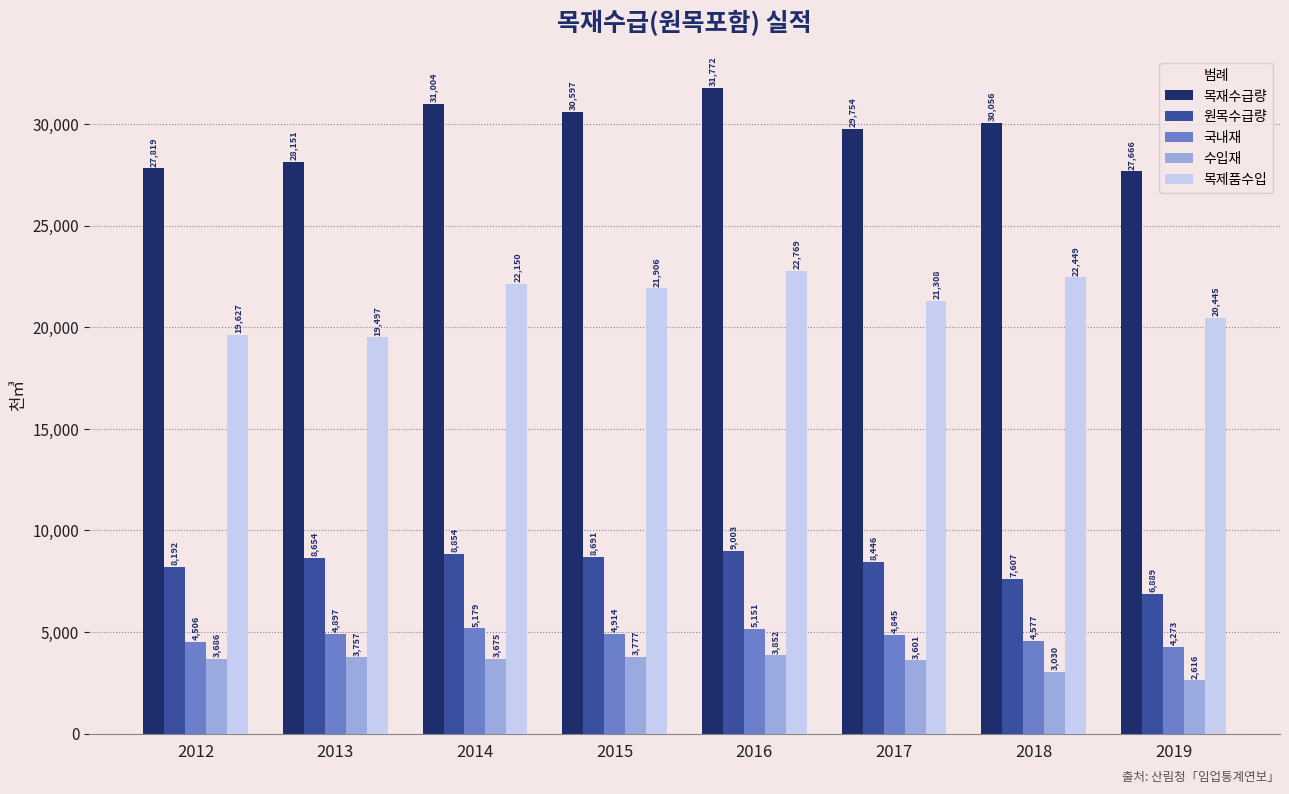

Reading left to right, list all the values displayed in this chart.

목재수급량: 27819	28151	31004	30597	31772	29754	30056	27666
원목수급량: 8192	8654	8854	8691	9003	8446	7607	6889
국내재: 4506	4897	5179	4914	5151	4845	4577	4273
수입재: 3686	3757	3675	3777	3852	3601	3030	2616
목제품수입: 19627	19497	22150	21906	22769	21308	22449	20445